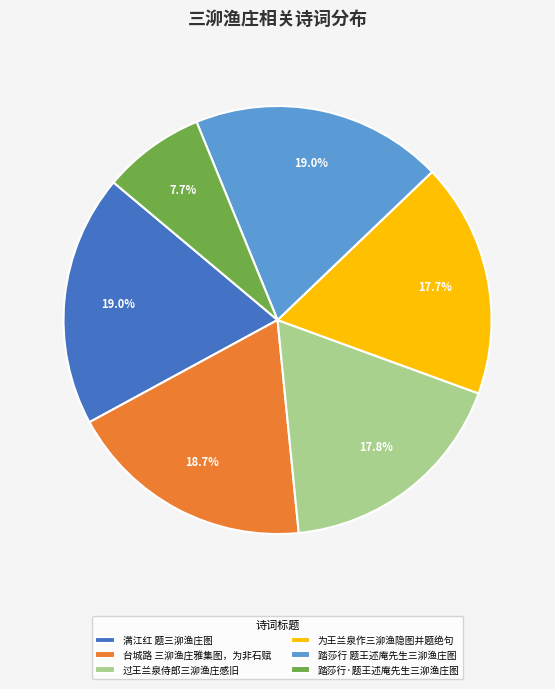

To the nearest percent, what portion does 踏莎行·题王述庵先生三泖渔庄图 represent?

8%